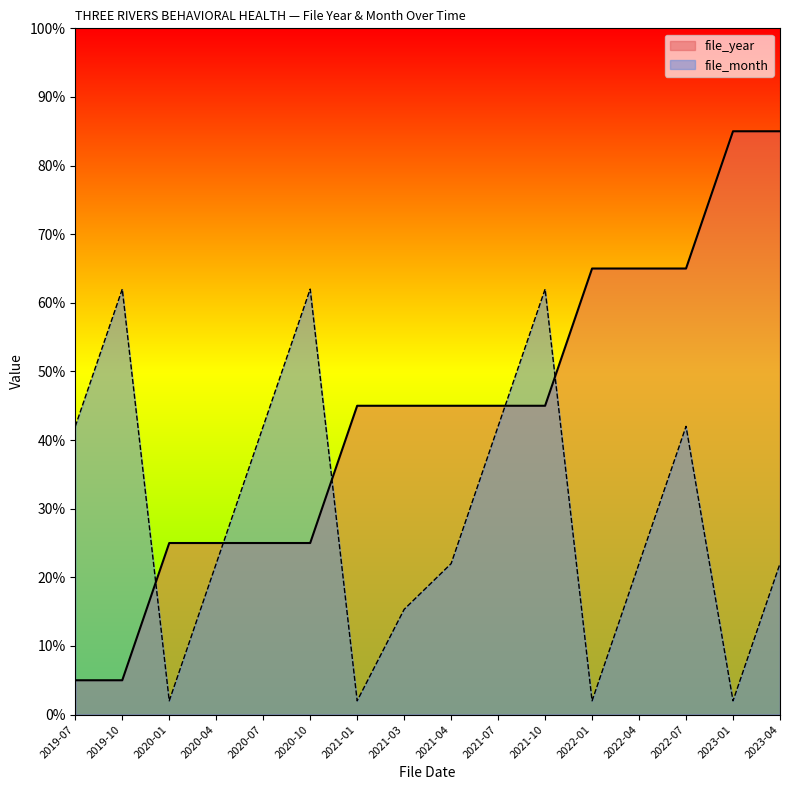

The file_year series shows 8.5 at 2019-10. True or false?

False